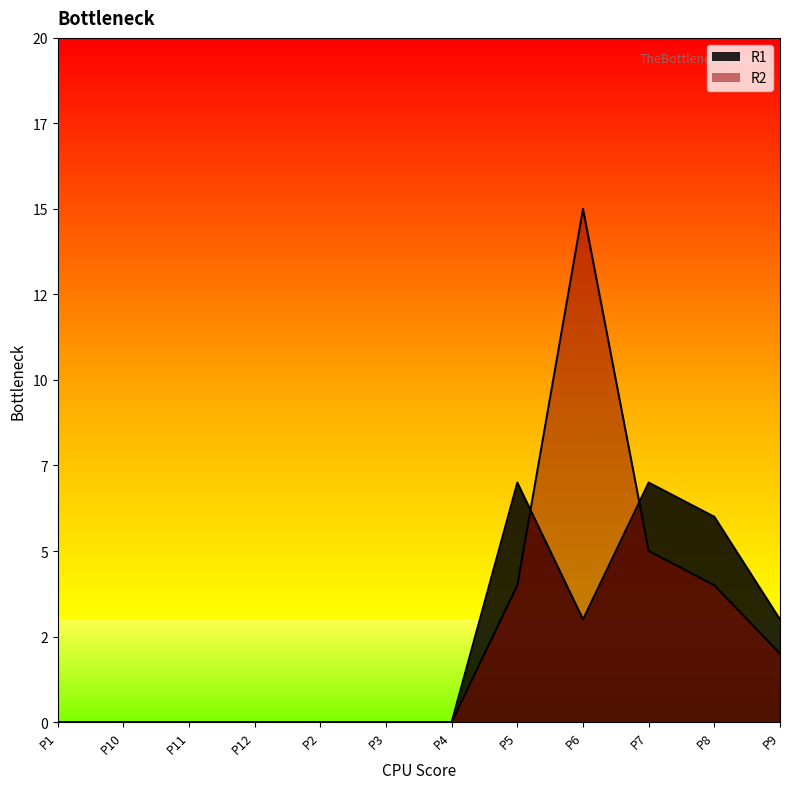

Reading left to right, what are all the values shown in this chart?

R1: P1=0	P10=0	P11=0	P12=0	P2=0	P3=0	P4=0	P5=7	P6=3	P7=7	P8=6	P9=3
R2: P1=0	P10=0	P11=0	P12=0	P2=0	P3=0	P4=0	P5=4	P6=15	P7=5	P8=4	P9=2